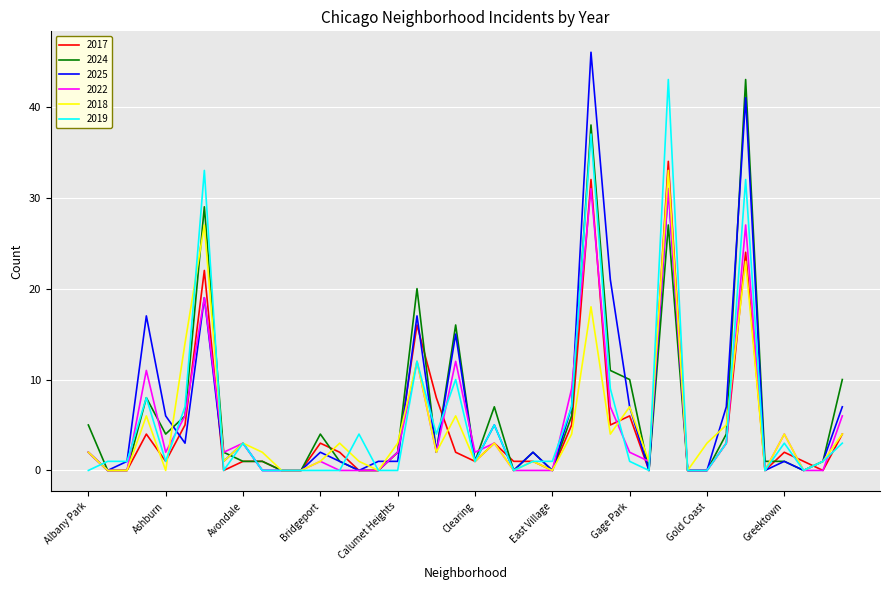

What is the difference between the second highest and minimum values in the 2025 series?

41